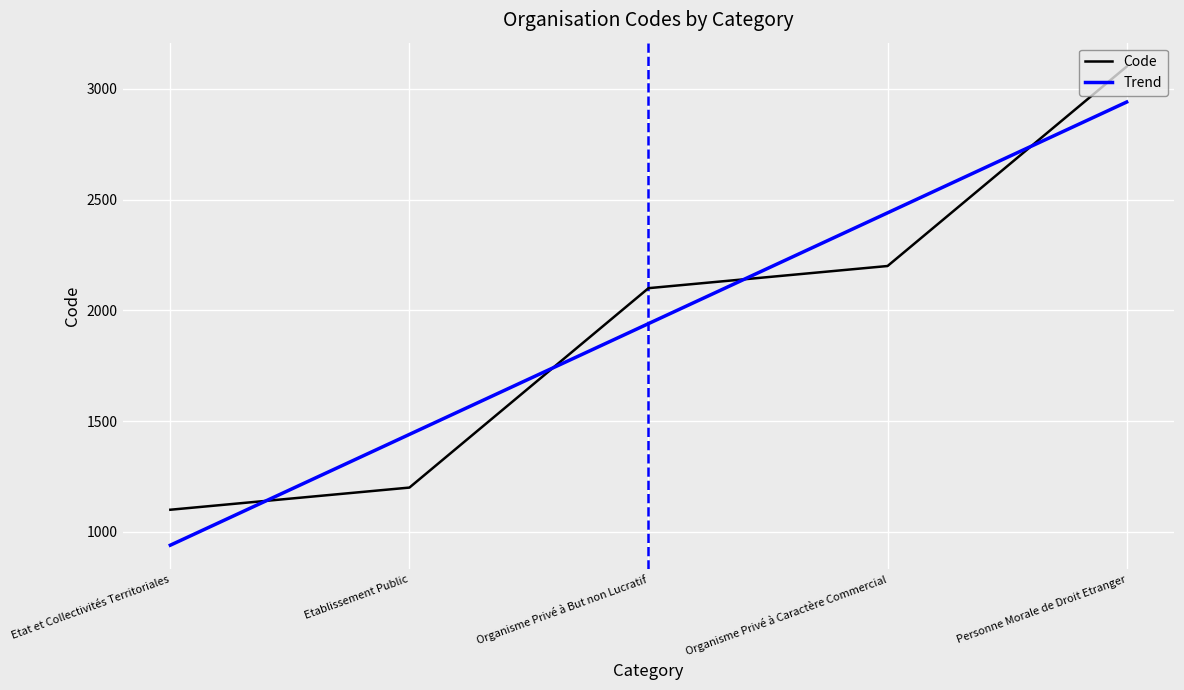

How many values in the Trend series exceed 1940?

3